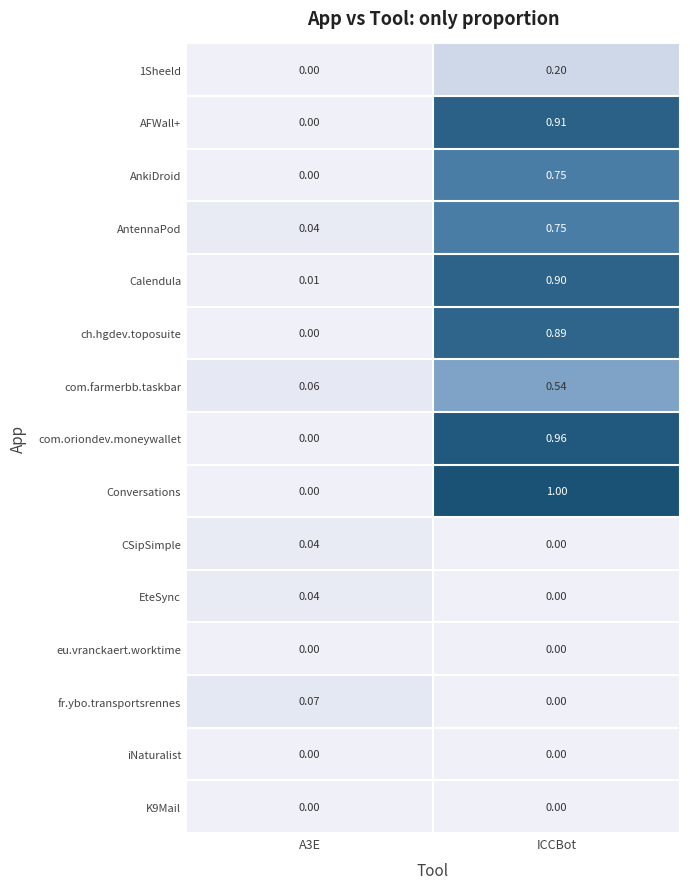

Which series has the widest spread of values?

Conversations